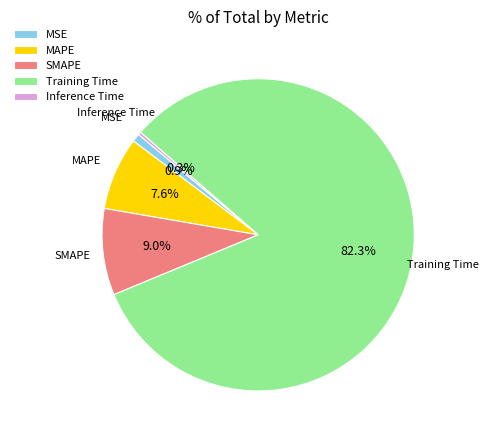

Between SMAPE and MAPE, which is larger?

SMAPE